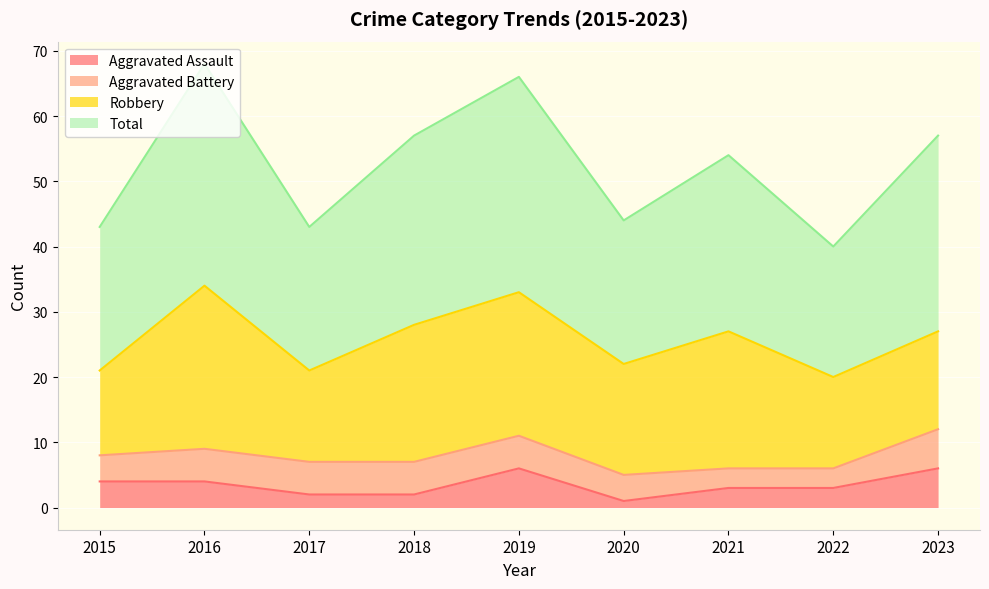

Is it true that Aggravated Assault equals 2 at 2018?

True